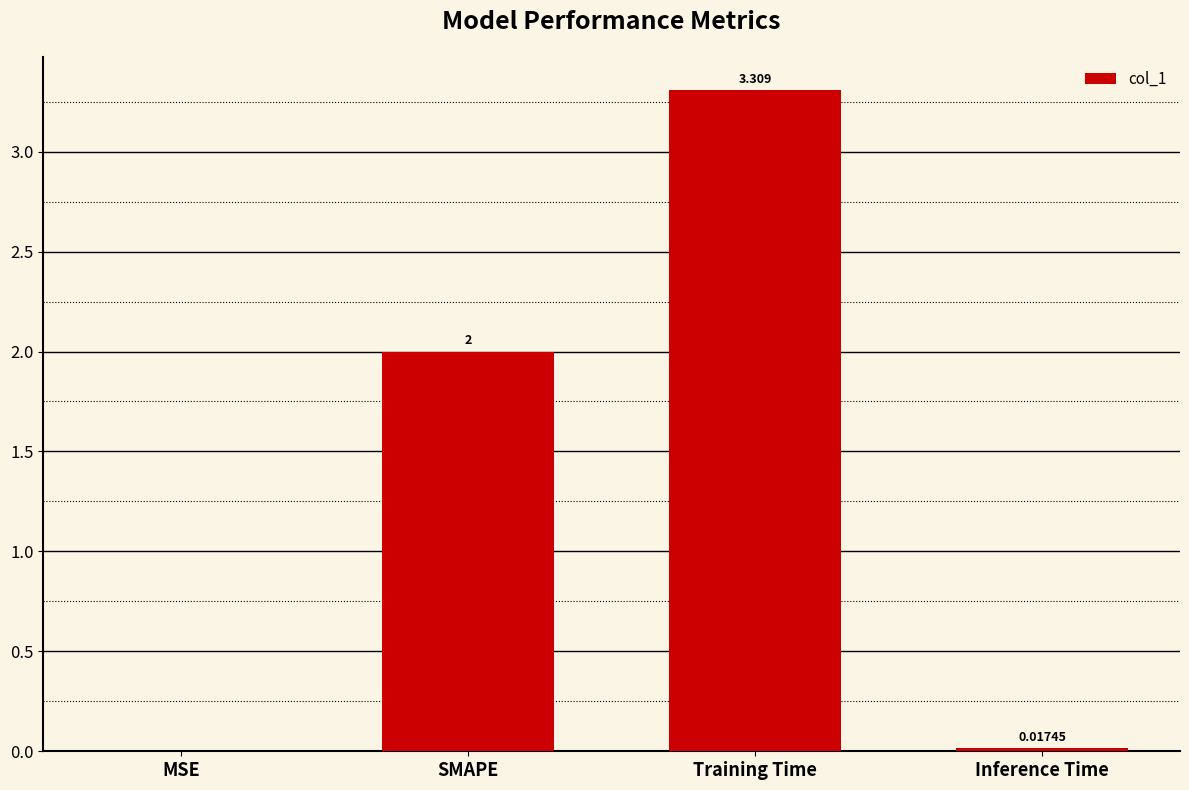

What is the greatest value displayed?

3.3